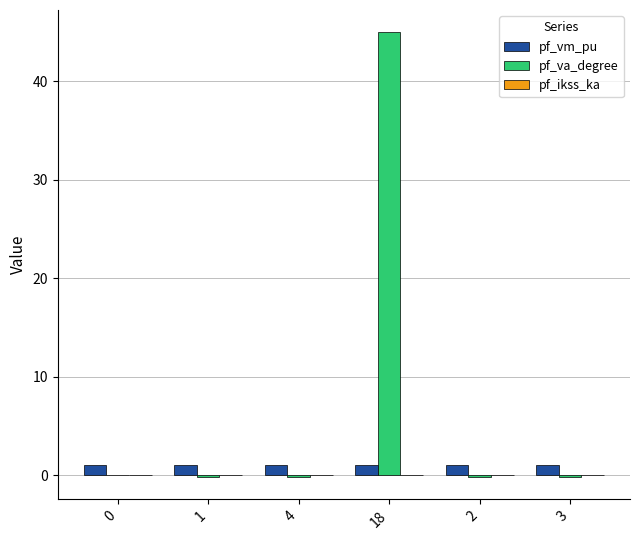

The pf_va_degree series shows -0.1 at 1. True or false?

True